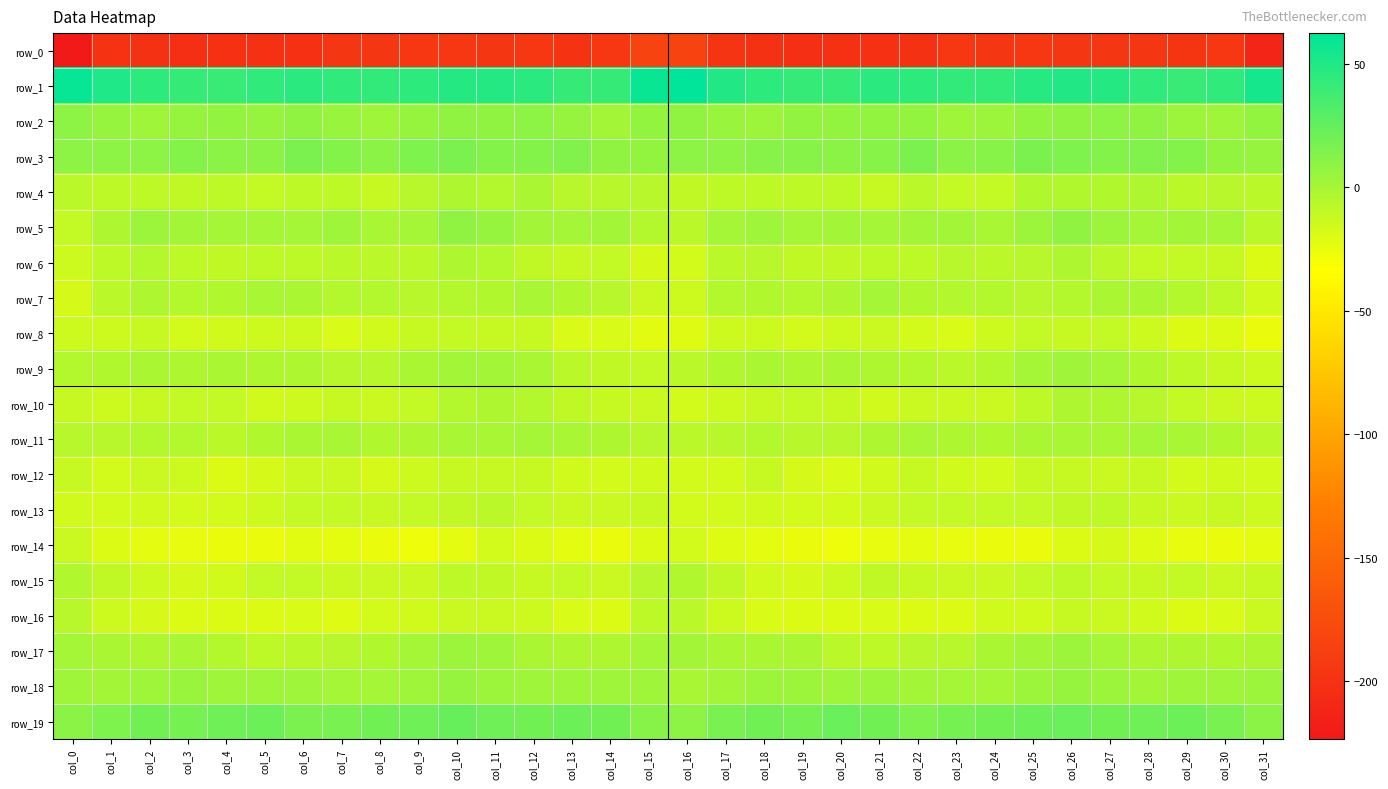

Reading left to right, transcribe all the data shown in this chart.

row_0: col_0=-223.5	col_1=-198.8	col_2=-200.4	col_3=-202.4	col_4=-201.8	col_5=-201.0	col_6=-201.8	col_7=-196.5	col_8=-195.7	col_9=-195.0	col_10=-195.3	col_11=-196.3	col_12=-195.4	col_13=-197.8	col_14=-195.4	col_15=-183.4	col_16=-183.8	col_17=-197.0	col_18=-201.0	col_19=-202.6	col_20=-201.1	col_21=-201.7	col_22=-200.5	col_23=-195.4	col_24=-195.7	col_25=-194.5	col_26=-196.2	col_27=-195.9	col_28=-195.9	col_29=-197.7	col_30=-195.4	col_31=-212.3
row_1: col_0=59.6	col_1=50.4	col_2=45.7	col_3=42.3	col_4=40.8	col_5=44.4	col_6=46.4	col_7=43.6	col_8=42.6	col_9=45.1	col_10=48.9	col_11=48.8	col_12=46.4	col_13=41.7	col_14=42.2	col_15=58.4	col_16=62.5	col_17=49.5	col_18=45.0	col_19=41.3	col_20=41.5	col_21=46.1	col_22=45.1	col_23=42.7	col_24=43.3	col_25=46.9	col_26=49.2	col_27=48.3	col_28=44.5	col_29=41.3	col_30=43.9	col_31=53.8
row_2: col_0=9.4	col_1=5.9	col_2=3.1	col_3=5.9	col_4=7.5	col_5=6.5	col_6=8.0	col_7=4.9	col_8=2.9	col_9=5.8	col_10=7.8	col_11=8.7	col_12=9.3	col_13=5.9	col_14=1.8	col_15=6.8	col_16=8.2	col_17=4.8	col_18=4.1	col_19=6.9	col_20=7.1	col_21=7.0	col_22=7.6	col_23=2.9	col_24=4.1	col_25=6.9	col_26=8.2	col_27=9.1	col_28=8.6	col_29=4.0	col_30=2.3	col_31=7.0
row_3: col_0=9.9	col_1=9.2	col_2=10.0	col_3=12.6	col_4=10.9	col_5=10.4	col_6=16.4	col_7=12.5	col_8=10.4	col_9=15.3	col_10=16.0	col_11=13.4	col_12=13.3	col_13=14.4	col_14=7.9	col_15=7.3	col_16=9.3	col_17=9.2	col_18=11.5	col_19=11.8	col_20=10.5	col_21=12.1	col_22=16.5	col_23=10.3	col_24=12.2	col_25=16.4	col_26=15.2	col_27=12.7	col_28=14.5	col_29=12.3	col_30=6.7	col_31=5.9
row_4: col_0=-7.0	col_1=-8.8	col_2=-8.5	col_3=-9.1	col_4=-8.1	col_5=-11.1	col_6=-9.0	col_7=-8.1	col_8=-12.1	col_9=-6.6	col_10=-3.0	col_11=-4.7	col_12=-1.8	col_13=-5.6	col_14=-6.4	col_15=-6.6	col_16=-9.1	col_17=-8.8	col_18=-8.8	col_19=-8.9	col_20=-8.5	col_21=-11.5	col_22=-7.3	col_23=-10.3	col_24=-11.2	col_25=-3.9	col_26=-4.1	col_27=-3.4	col_28=-2.3	col_29=-7.2	col_30=-5.9	col_31=-7.5
row_5: col_0=-10.1	col_1=-2.7	col_2=3.5	col_3=1.3	col_4=1.0	col_5=1.0	col_6=0.4	col_7=2.4	col_8=-0.8	col_9=0.9	col_10=8.4	col_11=5.6	col_12=1.1	col_13=0.3	col_14=1.7	col_15=-5.0	col_16=-6.9	col_17=0.2	col_18=3.0	col_19=0.6	col_20=1.7	col_21=0.5	col_22=1.5	col_23=1.1	col_24=-1.1	col_25=4.1	col_26=8.5	col_27=3.7	col_28=0.2	col_29=1.2	col_30=0.0	col_31=-7.1
row_6: col_0=-14.2	col_1=-8.2	col_2=-4.8	col_3=-8.6	col_4=-9.8	col_5=-8.6	col_6=-8.8	col_7=-6.9	col_8=-7.1	col_9=-7.5	col_10=-2.6	col_11=-5.1	col_12=-9.0	col_13=-11.3	col_14=-10.3	col_15=-17.1	col_16=-16.5	col_17=-7.2	col_18=-6.1	col_19=-9.5	col_20=-9.3	col_21=-8.5	col_22=-8.1	col_23=-6.7	col_24=-7.6	col_25=-5.7	col_26=-2.6	col_27=-6.8	col_28=-10.4	col_29=-10.5	col_30=-12.1	col_31=-19.3
row_7: col_0=-17.0	col_1=-7.4	col_2=-2.6	col_3=-5.4	col_4=-4.2	col_5=-0.2	col_6=-1.9	col_7=-4.9	col_8=-5.1	col_9=-6.6	col_10=-5.3	col_11=-3.7	col_12=-0.8	col_13=-4.4	col_14=-6.2	col_15=-13.2	col_16=-13.7	col_17=-5.1	col_18=-3.8	col_19=-5.5	col_20=-2.7	col_21=0.2	col_22=-3.7	col_23=-5.0	col_24=-5.5	col_25=-6.5	col_26=-4.6	col_27=-2.2	col_28=-1.8	col_29=-5.2	col_30=-8.3	col_31=-14.9
row_8: col_0=-14.0	col_1=-13.9	col_2=-11.8	col_3=-16.3	col_4=-14.6	col_5=-13.5	col_6=-14.5	col_7=-18.4	col_8=-15.6	col_9=-11.3	col_10=-11.1	col_11=-11.5	col_12=-12.3	col_13=-18.4	col_14=-18.2	col_15=-22.2	col_16=-20.4	col_17=-13.7	col_18=-13.5	col_19=-16.7	col_20=-13.7	col_21=-13.4	col_22=-16.6	col_23=-18.1	col_24=-13.6	col_25=-10.7	col_26=-11.4	col_27=-11.0	col_28=-14.4	col_29=-19.4	col_30=-19.2	col_31=-25.7
row_9: col_0=-5.1	col_1=-4.3	col_2=-1.7	col_3=-2.6	col_4=-1.5	col_5=-3.2	col_6=-3.3	col_7=-6.4	col_8=-6.0	col_9=-1.7	col_10=1.8	col_11=1.6	col_12=-2.0	col_13=-7.3	col_14=-9.9	col_15=-10.7	col_16=-7.7	col_17=-4.1	col_18=-2.1	col_19=-2.4	col_20=-2.0	col_21=-3.1	col_22=-4.7	col_23=-6.9	col_24=-4.9	col_25=0.2	col_26=2.4	col_27=0.6	col_28=-3.9	col_29=-8.7	col_30=-11.3	col_31=-14.0
row_10: col_0=-11.4	col_1=-13.7	col_2=-12.1	col_3=-10.5	col_4=-11.1	col_5=-14.6	col_6=-13.8	col_7=-12.3	col_8=-13.1	col_9=-10.2	col_10=-4.5	col_11=-2.5	col_12=-4.5	col_13=-9.8	col_14=-11.5	col_15=-13.3	col_16=-15.8	col_17=-14.5	col_18=-11.5	col_19=-10.4	col_20=-12.2	col_21=-15.0	col_22=-12.9	col_23=-12.9	col_24=-12.4	col_25=-8.0	col_26=-3.1	col_27=-2.6	col_28=-6.7	col_29=-10.7	col_30=-12.5	col_31=-13.8
row_11: col_0=-6.4	col_1=-6.6	col_2=-5.0	col_3=-5.0	col_4=-7.0	col_5=-4.1	col_6=-1.5	col_7=-0.5	col_8=-4.3	col_9=-3.3	col_10=-0.2	col_11=-0.1	col_12=0.7	col_13=-0.1	col_14=-3.3	col_15=-6.1	col_16=-7.0	col_17=-6.5	col_18=-4.9	col_19=-5.9	col_20=-6.2	col_21=-3.1	col_22=-0.3	col_23=-2.3	col_24=-4.4	col_25=-1.5	col_26=-0.1	col_27=-0.1	col_28=0.8	col_29=-1.1	col_30=-4.2	col_31=-6.8
row_12: col_0=-12.3	col_1=-16.6	col_2=-13.1	col_3=-14.5	col_4=-19.2	col_5=-16.8	col_6=-12.4	col_7=-13.2	col_8=-17.1	col_9=-13.6	col_10=-11.6	col_11=-12.3	col_12=-11.9	col_13=-14.8	col_14=-15.8	col_15=-15.4	col_16=-16.2	col_17=-16.5	col_18=-12.1	col_19=-17.0	col_20=-18.8	col_21=-15.2	col_22=-11.3	col_23=-15.5	col_24=-16.2	col_25=-12.0	col_26=-12.1	col_27=-12.4	col_28=-12.3	col_29=-16.1	col_30=-14.8	col_31=-16.4
row_13: col_0=-15.2	col_1=-16.8	col_2=-15.2	col_3=-15.8	col_4=-16.4	col_5=-14.2	col_6=-11.1	col_7=-10.3	col_8=-11.3	col_9=-10.9	col_10=-10.0	col_11=-7.6	col_12=-11.0	col_13=-12.7	col_14=-12.8	col_15=-11.6	col_16=-16.0	col_17=-15.9	col_18=-14.8	col_19=-16.5	col_20=-15.9	col_21=-12.8	col_22=-10.2	col_23=-11.0	col_24=-11.1	col_25=-10.5	col_26=-9.0	col_27=-8.5	col_28=-12.0	col_29=-13.1	col_30=-12.2	col_31=-14.2
row_14: col_0=-12.9	col_1=-19.3	col_2=-23.1	col_3=-24.0	col_4=-25.7	col_5=-25.3	col_6=-22.2	col_7=-23.1	col_8=-24.8	col_9=-25.9	col_10=-22.6	col_11=-16.8	col_12=-19.5	col_13=-22.5	col_14=-25.3	col_15=-19.1	col_16=-15.8	col_17=-20.5	col_18=-23.1	col_19=-24.7	col_20=-26.1	col_21=-23.8	col_22=-22.5	col_23=-23.9	col_24=-25.6	col_25=-25.0	col_26=-20.1	col_27=-17.2	col_28=-20.8	col_29=-23.9	col_30=-25.2	col_31=-22.4
row_15: col_0=-3.5	col_1=-9.0	col_2=-13.6	col_3=-17.0	col_4=-15.7	col_5=-10.6	col_6=-10.2	col_7=-13.3	col_8=-12.6	col_9=-12.5	col_10=-8.7	col_11=-9.7	col_12=-11.6	col_13=-10.8	col_14=-12.6	col_15=-6.2	col_16=-4.2	col_17=-9.4	col_18=-14.9	col_19=-17.4	col_20=-13.7	col_21=-9.5	col_22=-12.0	col_23=-13.1	col_24=-12.9	col_25=-11.0	col_26=-8.1	col_27=-11.1	col_28=-11.3	col_29=-11.2	col_30=-13.0	col_31=-11.5
row_16: col_0=-5.9	col_1=-13.5	col_2=-17.9	col_3=-19.6	col_4=-19.9	col_5=-19.1	col_6=-18.9	col_7=-20.2	col_8=-16.7	col_9=-15.1	col_10=-12.9	col_11=-12.4	col_12=-13.6	col_13=-18.7	col_14=-19.2	col_15=-8.9	col_16=-7.2	col_17=-14.0	col_18=-18.6	col_19=-20.0	col_20=-19.6	col_21=-18.9	col_22=-19.7	col_23=-19.4	col_24=-15.5	col_25=-14.8	col_26=-11.9	col_27=-13.0	col_28=-15.2	col_29=-19.7	col_30=-18.0	col_31=-13.2
row_17: col_0=-0.0	col_1=-1.3	col_2=-3.1	col_3=-1.0	col_4=-5.1	col_5=-8.7	col_6=-7.1	col_7=-6.2	col_8=-4.5	col_9=0.7	col_10=3.5	col_11=2.4	col_12=-1.7	col_13=-3.0	col_14=-3.3	col_15=-0.0	col_16=2.1	col_17=-1.3	col_18=-2.1	col_19=-1.9	col_20=-7.0	col_21=-8.4	col_22=-6.5	col_23=-6.4	col_24=-2.3	col_25=1.9	col_26=4.0	col_27=0.5	col_28=-2.5	col_29=-3.0	col_30=-3.6	col_31=-3.3
row_18: col_0=2.4	col_1=1.5	col_2=2.4	col_3=4.8	col_4=2.7	col_5=3.3	col_6=2.2	col_7=0.8	col_8=0.4	col_9=2.6	col_10=5.7	col_11=4.3	col_12=2.2	col_13=2.7	col_14=2.5	col_15=2.8	col_16=-0.5	col_17=1.4	col_18=4.0	col_19=3.9	col_20=2.6	col_21=3.6	col_22=1.2	col_23=0.3	col_24=1.0	col_25=3.9	col_26=5.7	col_27=3.4	col_28=1.8	col_29=3.1	col_30=2.9	col_31=3.7
row_19: col_0=10.3	col_1=15.2	col_2=19.5	col_3=18.4	col_4=20.6	col_5=21.7	col_6=16.0	col_7=17.5	col_8=19.1	col_9=20.5	col_10=23.8	col_11=20.2	col_12=19.5	col_13=21.9	col_14=19.2	col_15=11.4	col_16=9.6	col_17=16.8	col_18=19.7	col_19=18.0	col_20=22.3	col_21=19.9	col_22=15.5	col_23=18.6	col_24=19.1	col_25=22.1	col_26=23.3	col_27=19.0	col_28=20.3	col_29=21.7	col_30=17.5	col_31=10.8